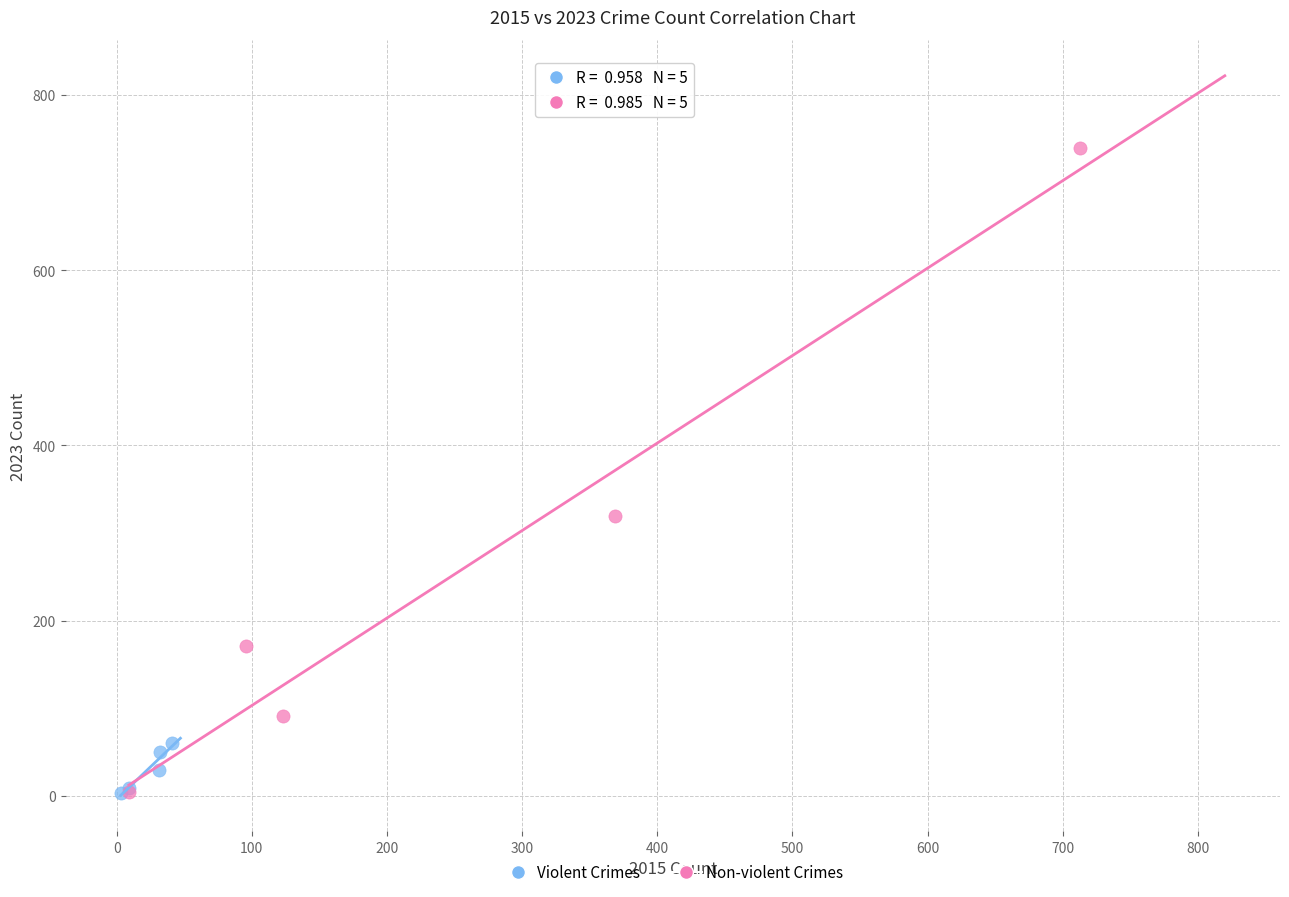

Which series contains the highest Y value?

Non-violent Crimes